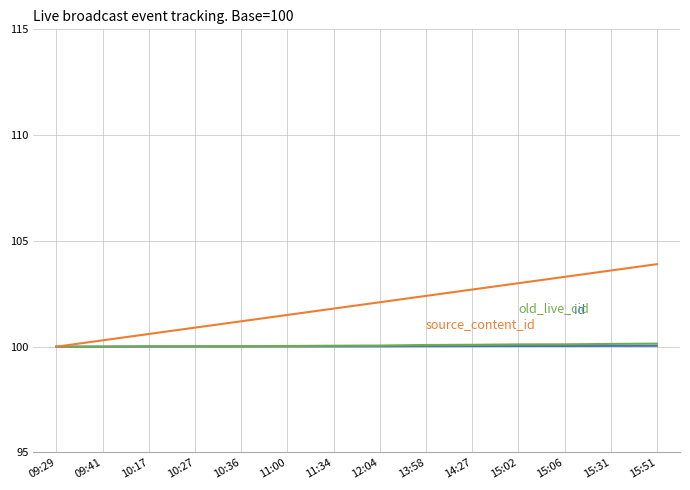

What is the difference between the highest and lowest values at 13:58?

2.4